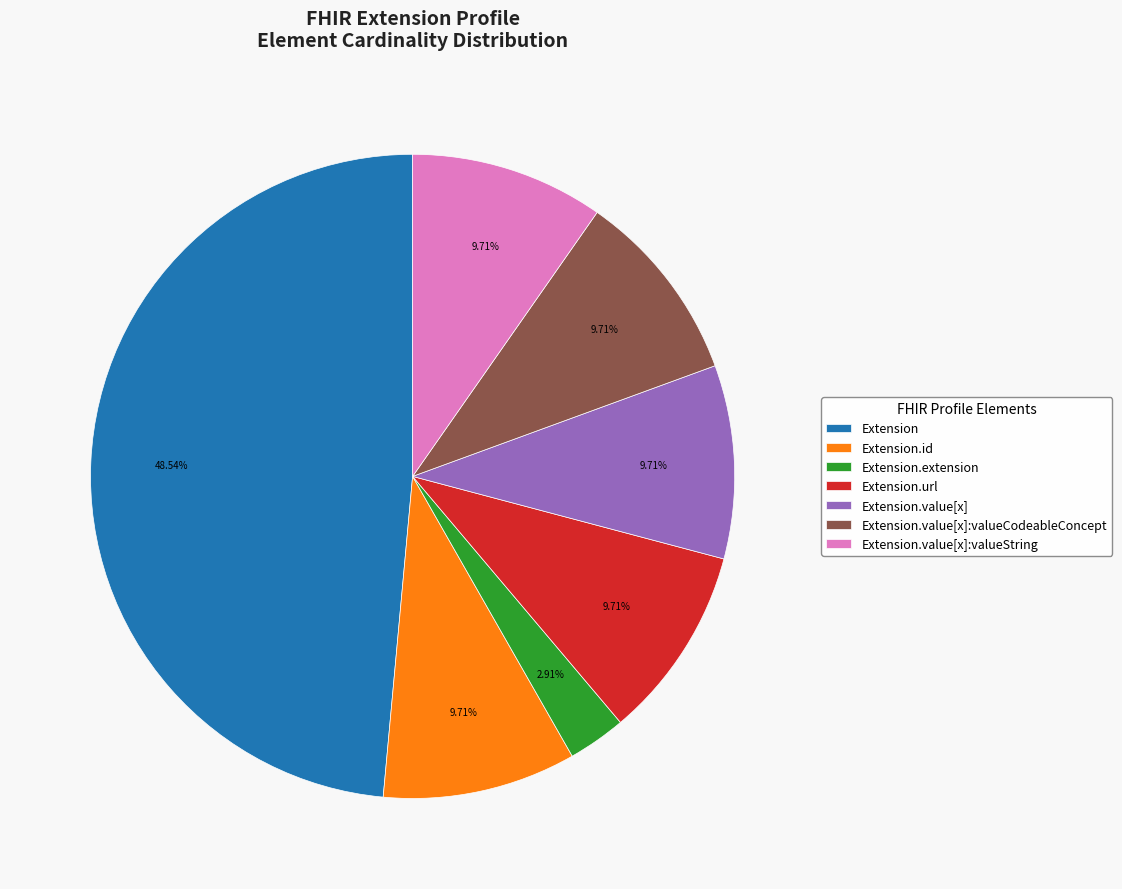

Is there a majority slice in this chart?

No